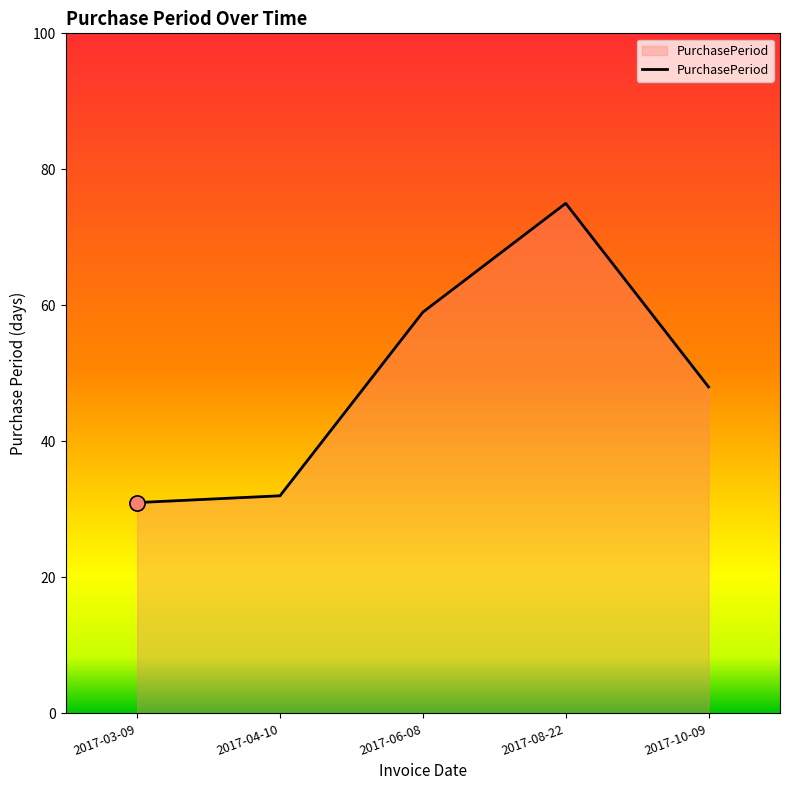

Approximately how many times larger is the value at 2017-08-22 compared to 2017-04-10?

2.3